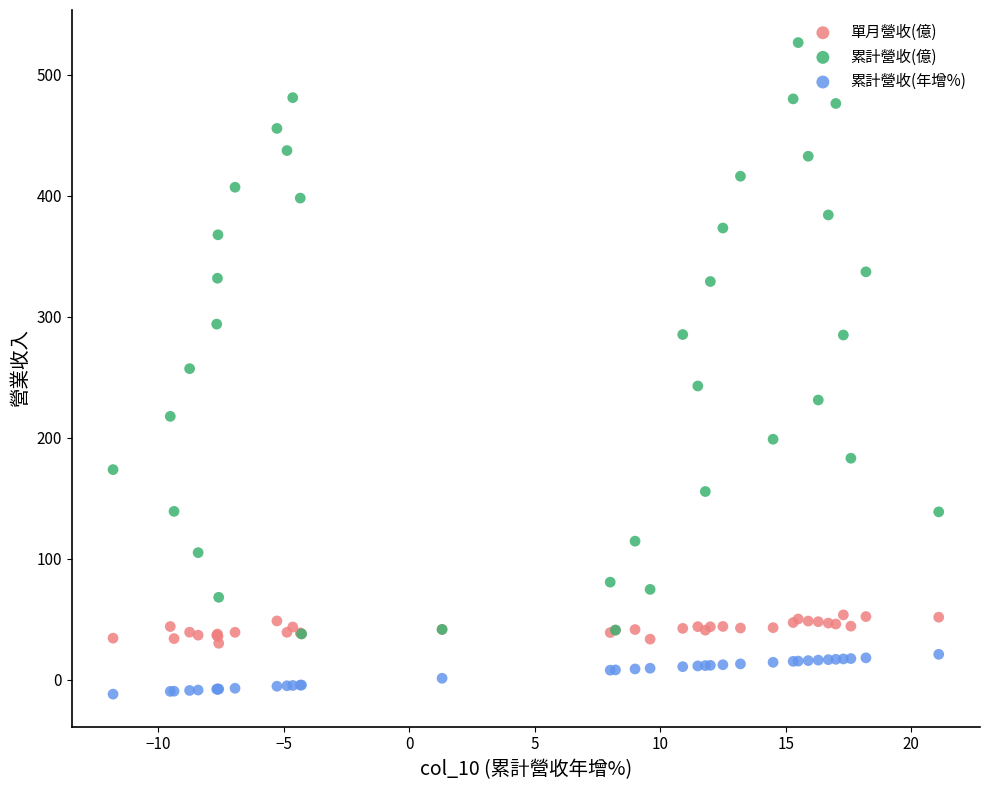

Which series reaches the maximum Y coordinate?

累計營收(億)